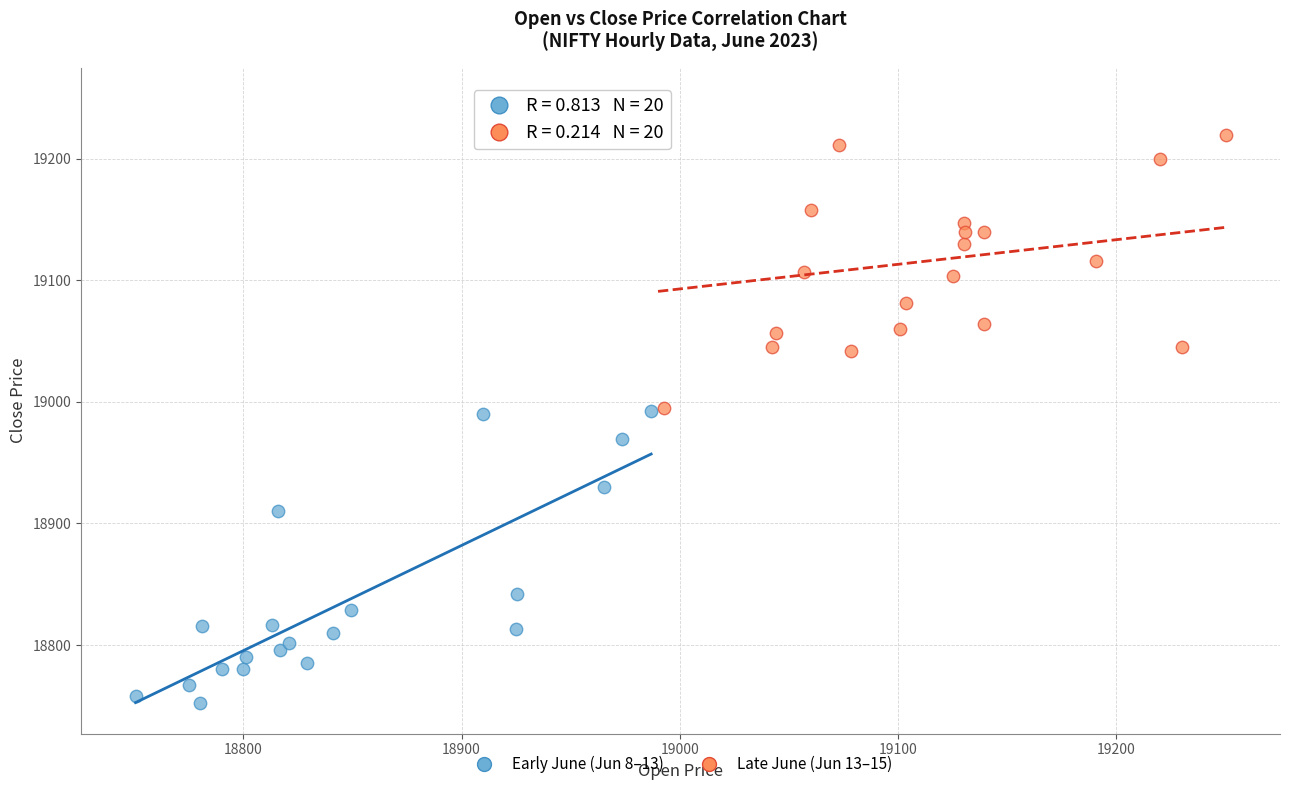

Which series contains the highest Y value?

Late June (Jun 13–15)